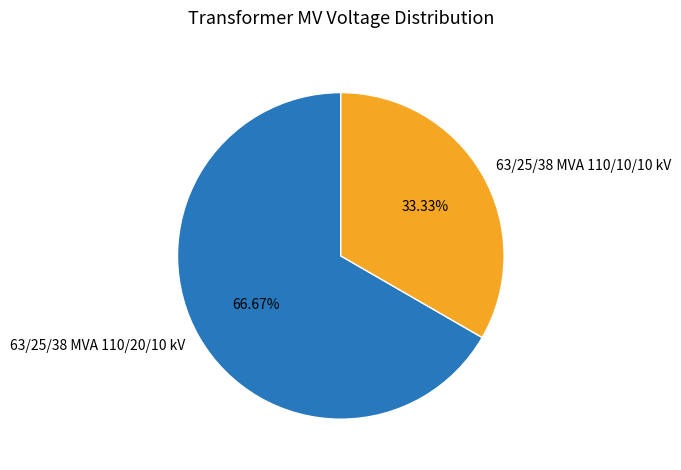

How many segments does this pie chart have?

2